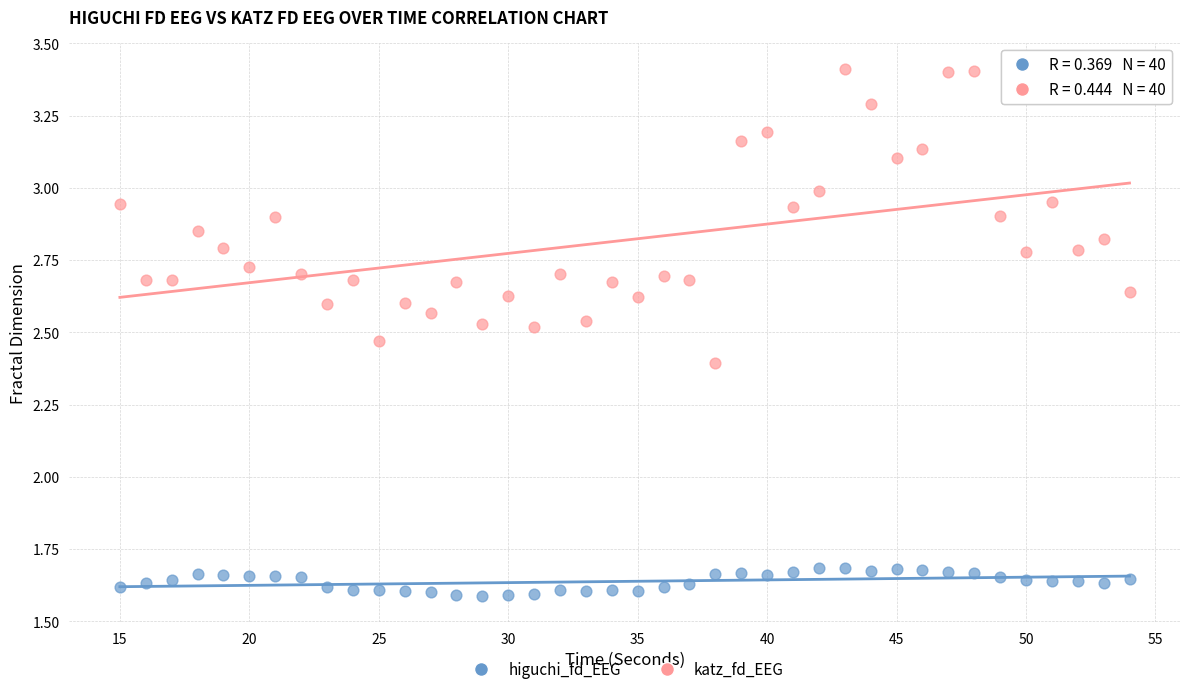

Which series contains the highest Y value?

katz_fd_EEG